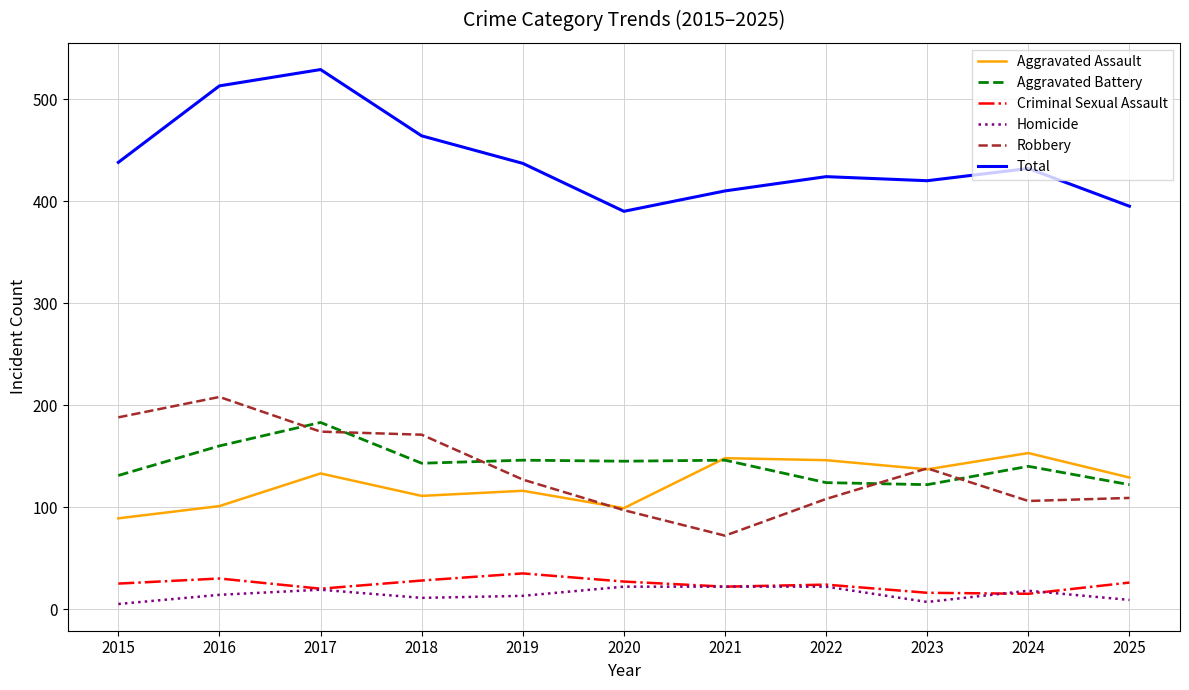

Between 2017 and 2023, which series saw the biggest shift?

Total